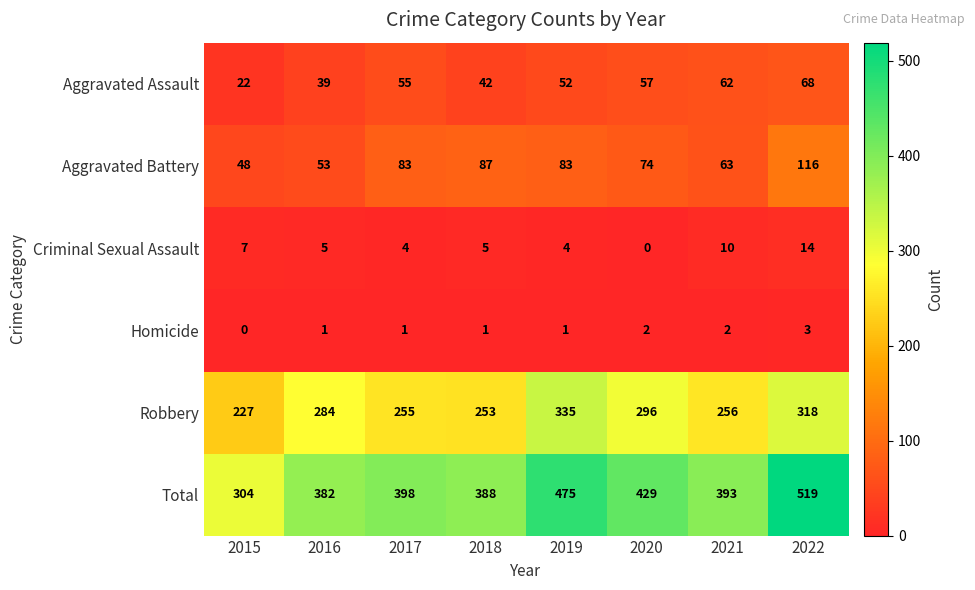

Is it true that Aggravated Assault equals 17 at 2021?

False